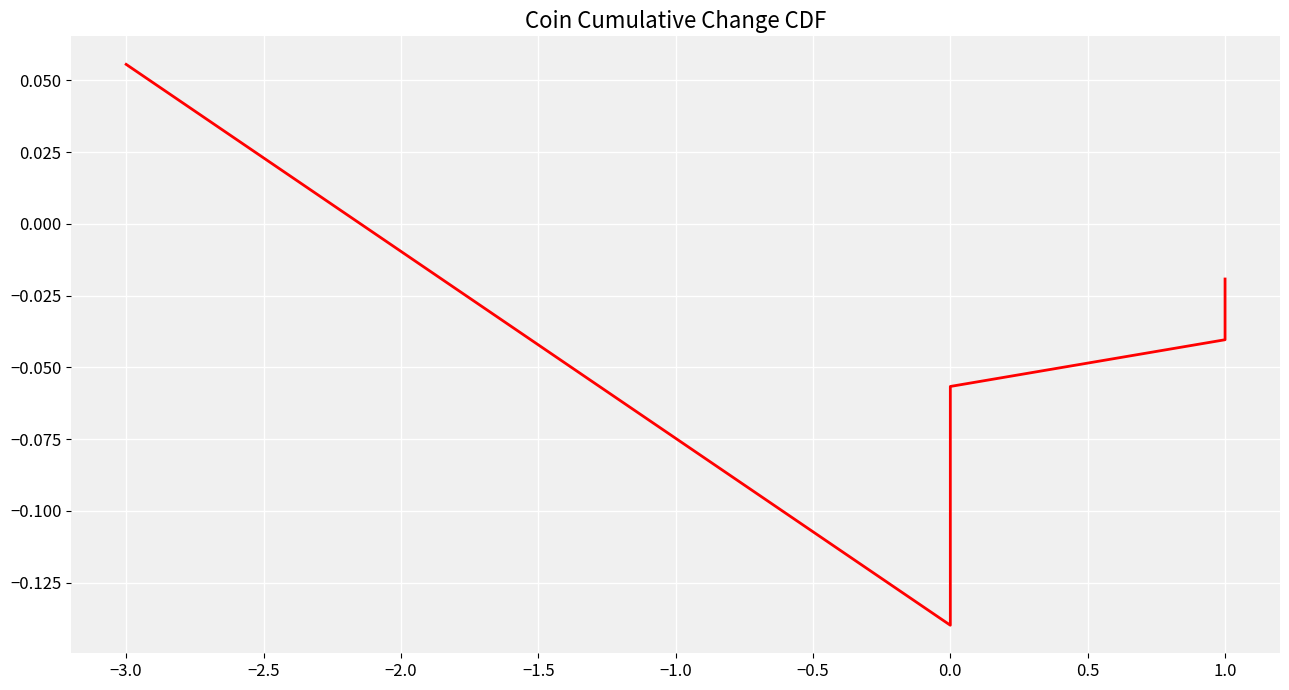

Reading left to right, extract all data points from this chart.

0.1	-0.1	-0.1	-0.0	-0.0	-0.0